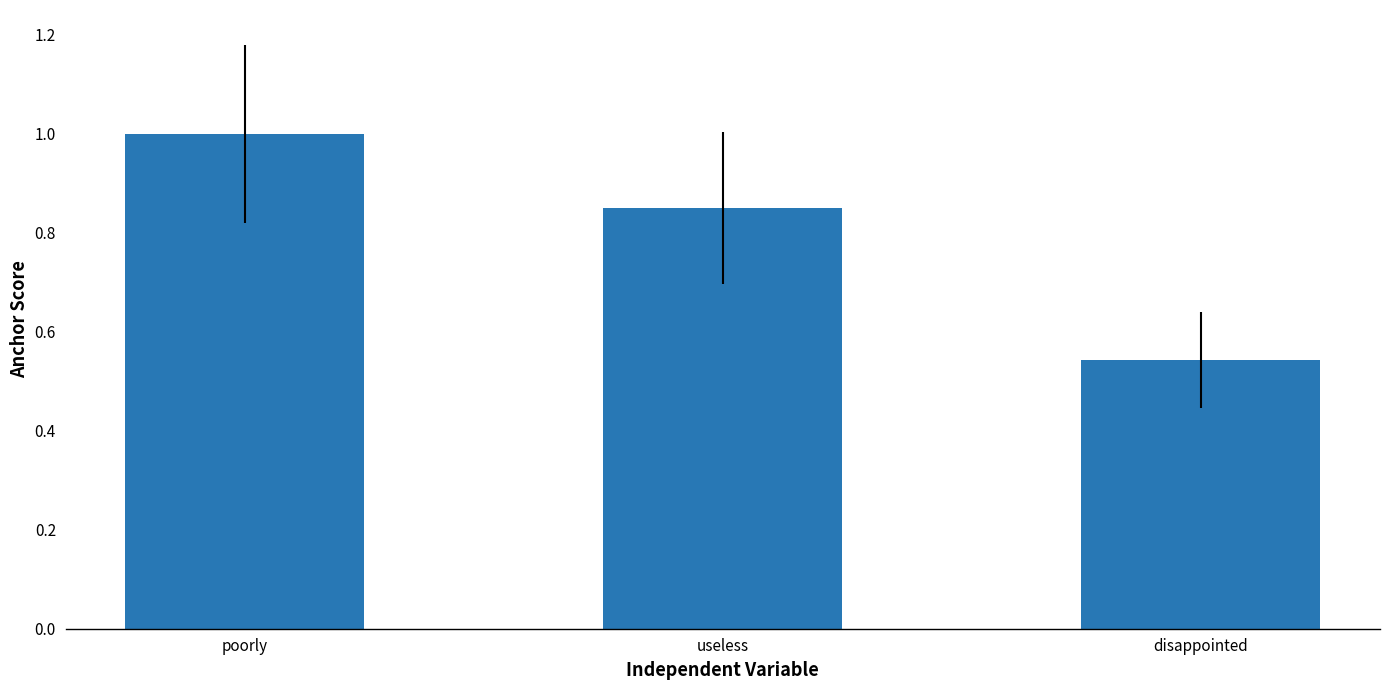

Which label corresponds to the smallest value in the chart?

disappointed